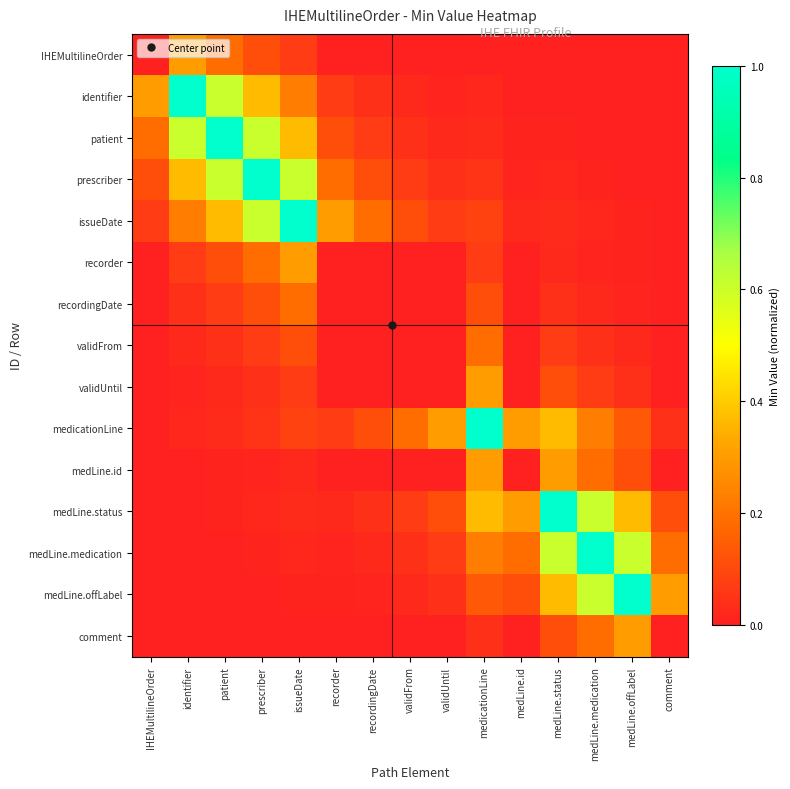

Rank the series at recordingDate from highest to lowest value.

issueDate, prescriber, medicationLine, patient, identifier, medLine.status, medLine.medication, medLine.offLabel, IHEMultilineOrder, recorder, recordingDate, validFrom, validUntil, medLine.id, comment